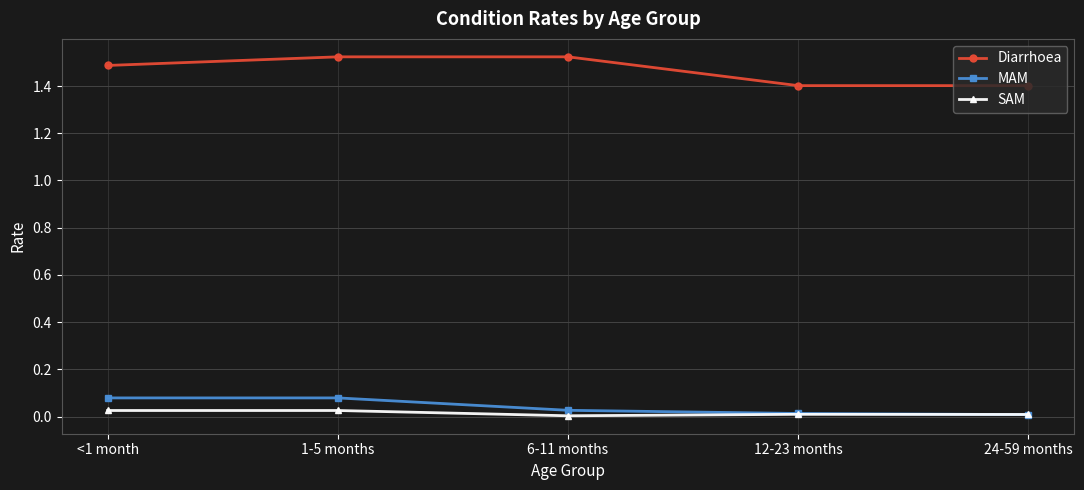

Is it true that SAM equals 0.0 at 6-11 months?

True